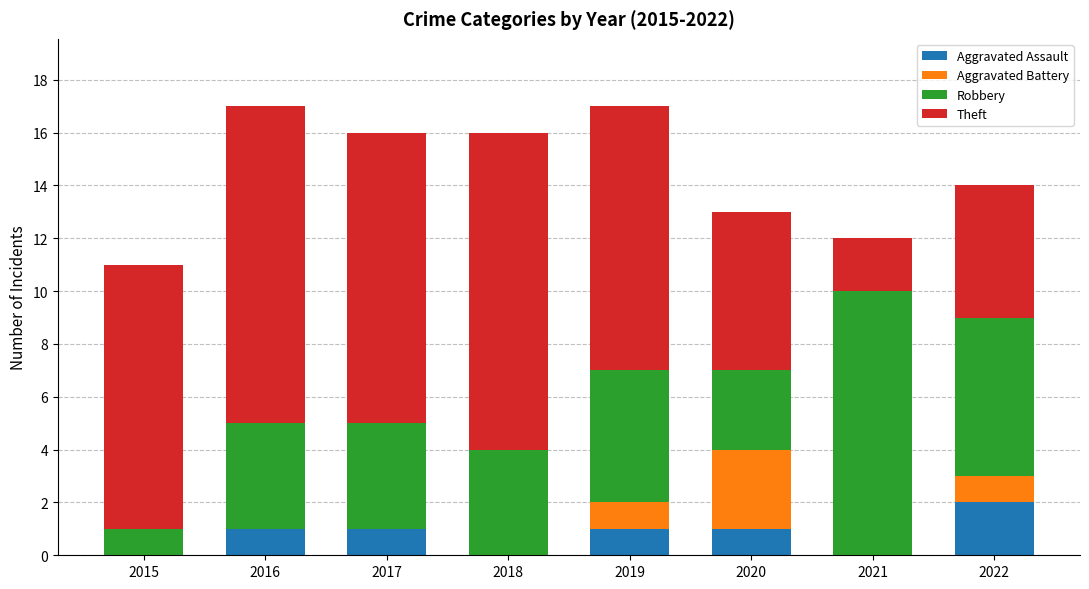

What are all the series names shown in the legend?

Aggravated Assault, Aggravated Battery, Robbery, Theft